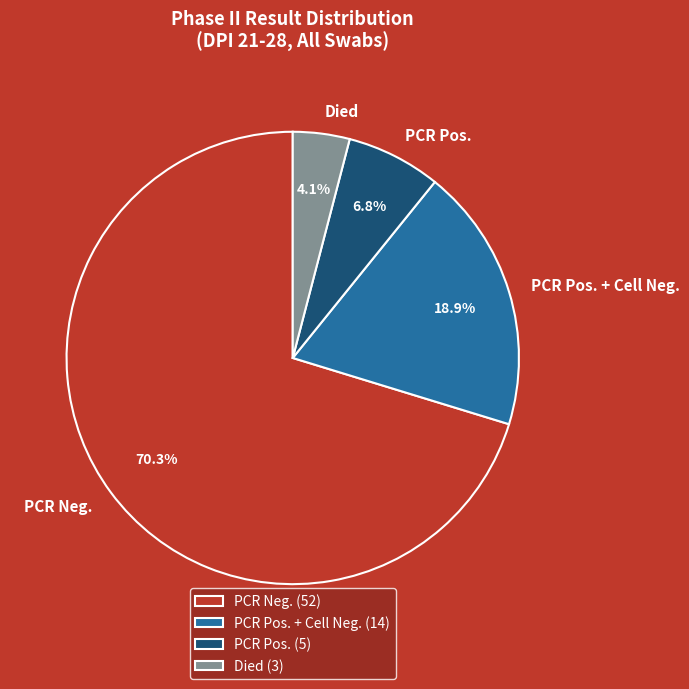

Which has a higher value, PCR Neg. or PCR Pos. + Cell Neg.?

PCR Neg.